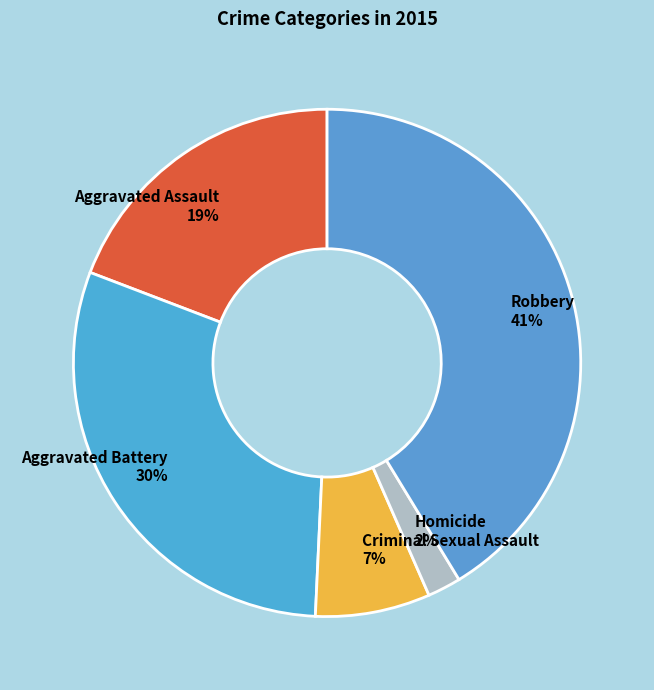

Between Aggravated Assault and Aggravated Battery, which is larger?

Aggravated Battery